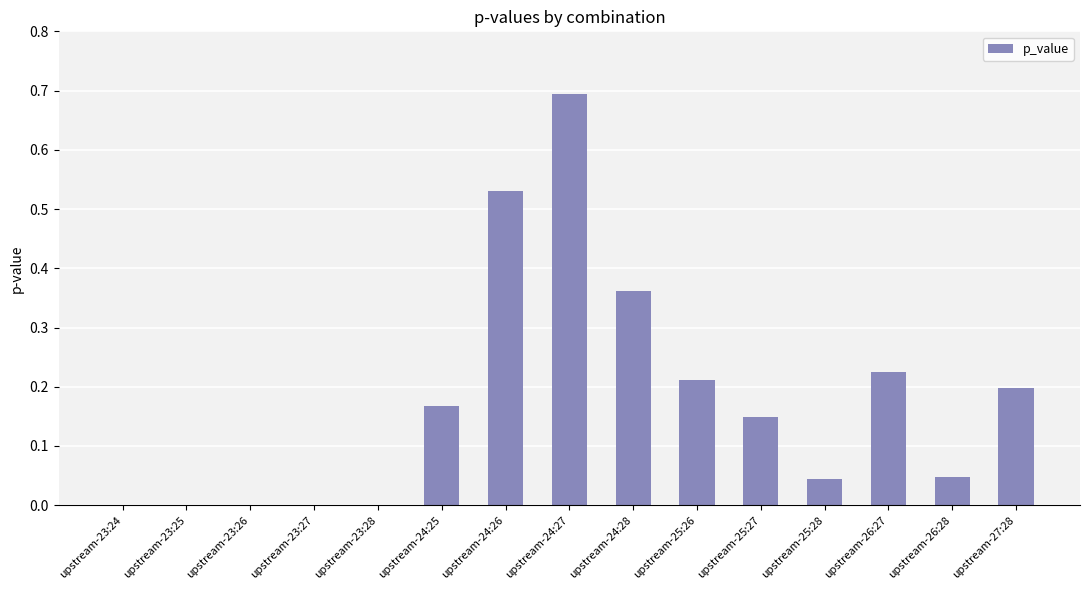

What is the approximate value at upstream-24:27?

0.7